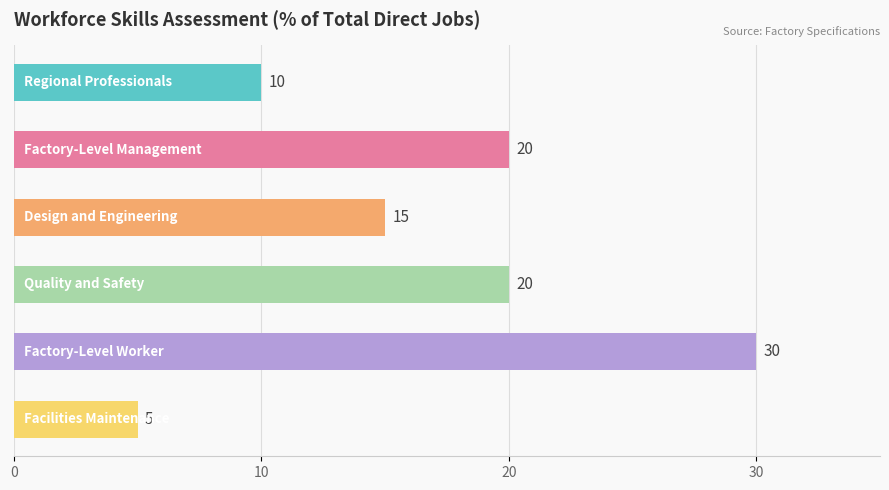

What is the value of the 3rd bar from the top?

15